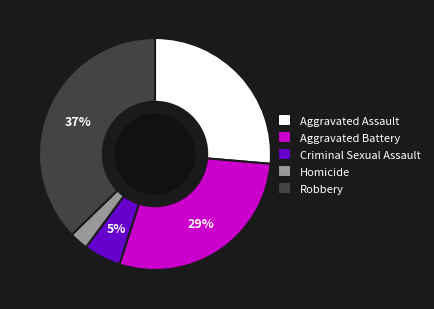

Is there any slice that represents more than half of the pie?

No